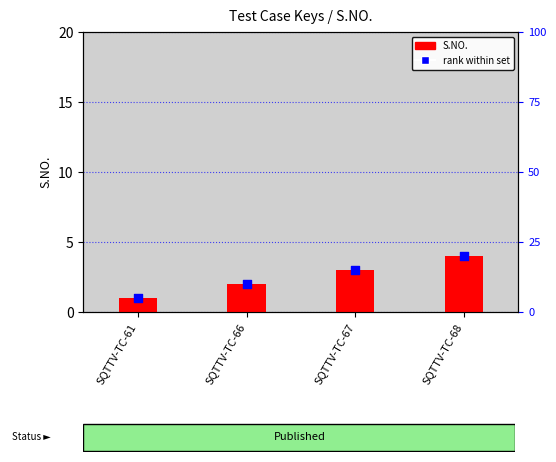

Is the value of S.NO. at SQTTV-TC-67 greater than the value of rank within set at SQTTV-TC-67?

No